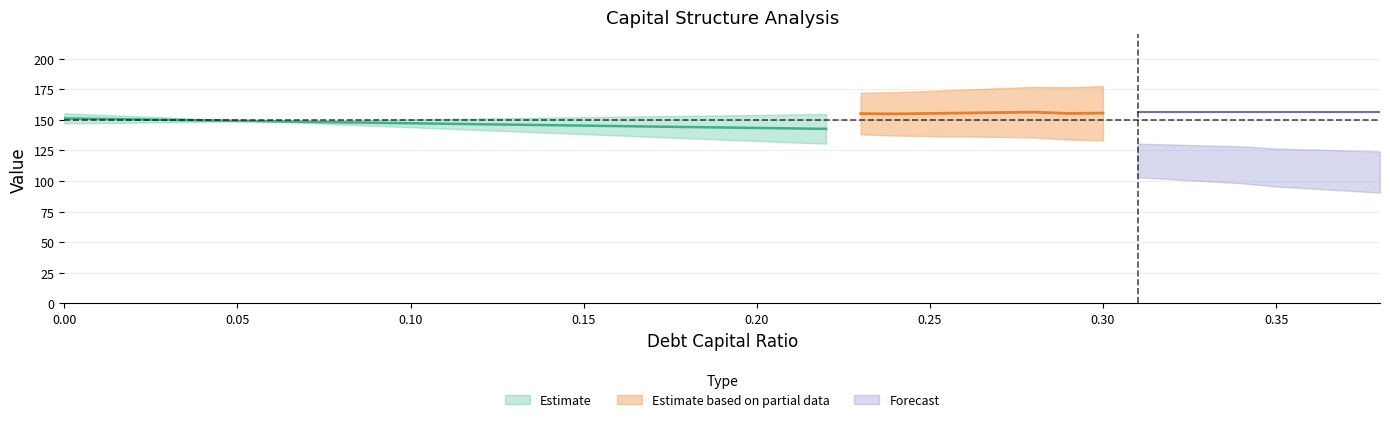

Between 0.28 and 0.33, which is larger?

0.28